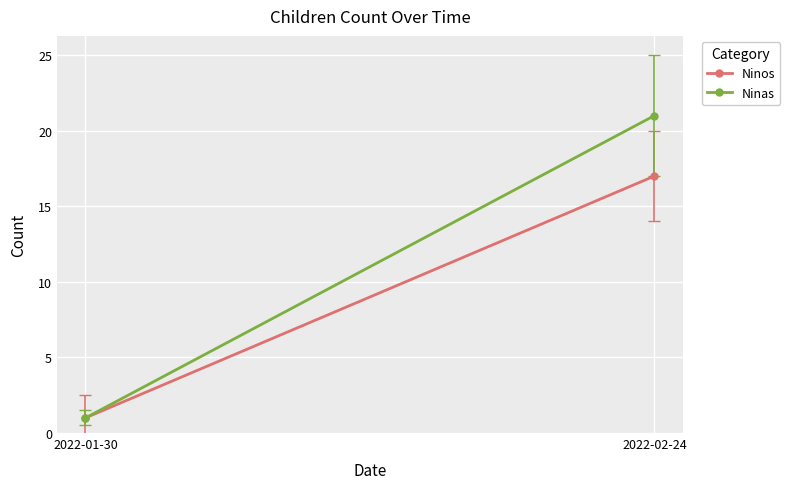

The Ninos series shows 27 at 2022-02-24. True or false?

False